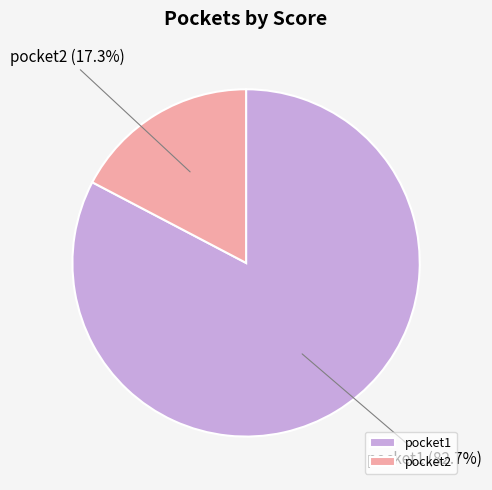

Count the number of slices in the pie.

2